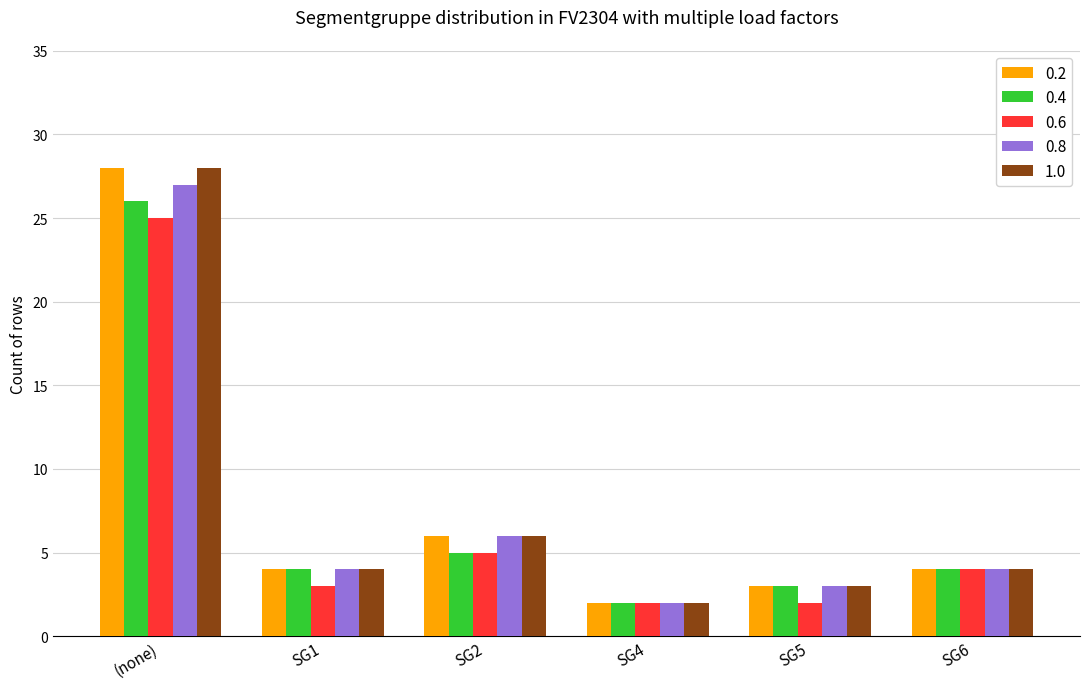

Reading right to left, extract all data points from this chart.

0.2: SG6=4	SG5=3	SG4=2	SG2=6	SG1=4	(none)=28
0.4: SG6=4	SG5=3	SG4=2	SG2=5	SG1=4	(none)=26
0.6: SG6=4	SG5=2	SG4=2	SG2=5	SG1=3	(none)=25
0.8: SG6=4	SG5=3	SG4=2	SG2=6	SG1=4	(none)=27
1.0: SG6=4	SG5=3	SG4=2	SG2=6	SG1=4	(none)=28